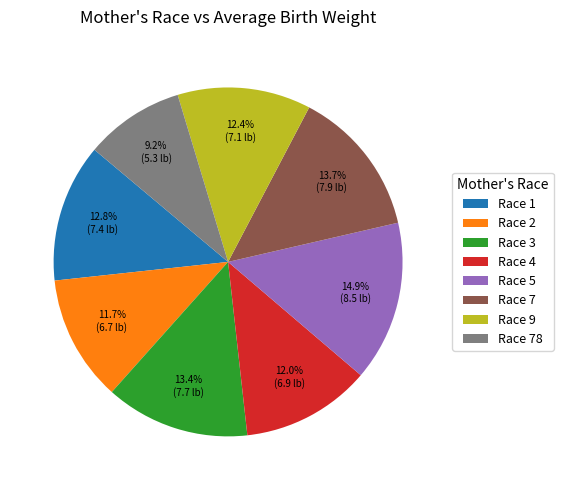

How much of the chart is everything except Race 9?

87.7%